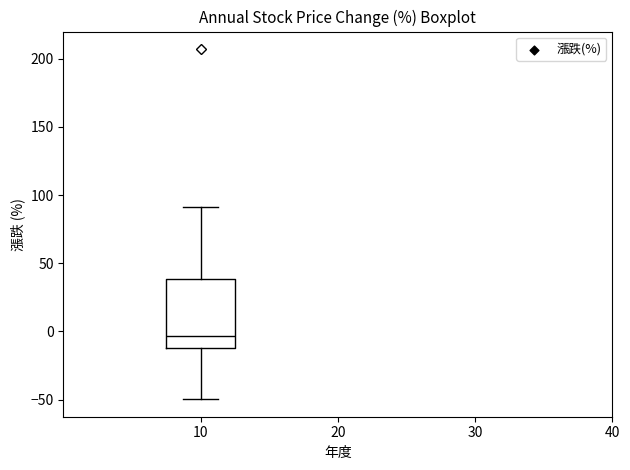

Read this box plot against the y-axis: the position of the median line, the range covered by the box, and the ends of both whiskers. The values are not printed on the chart, so give them approximately, as read against the axis.

median -5, box -10 to 40, whiskers -50 to 90